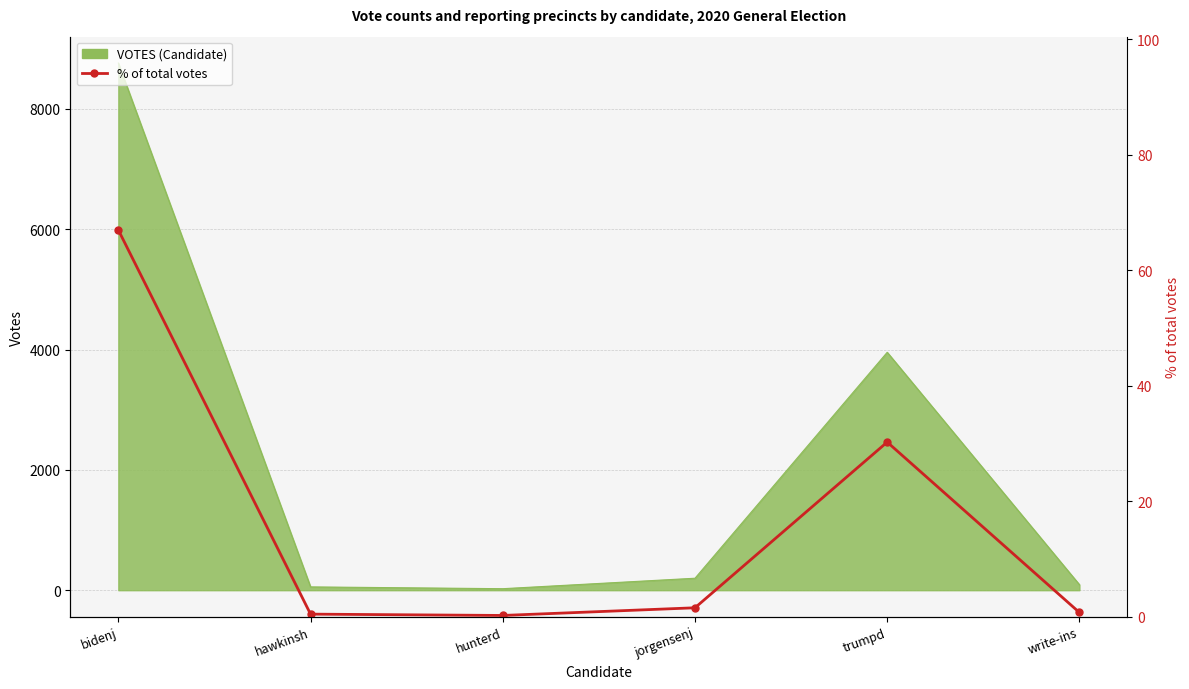

At which label does the data first exceed 1?

bidenj